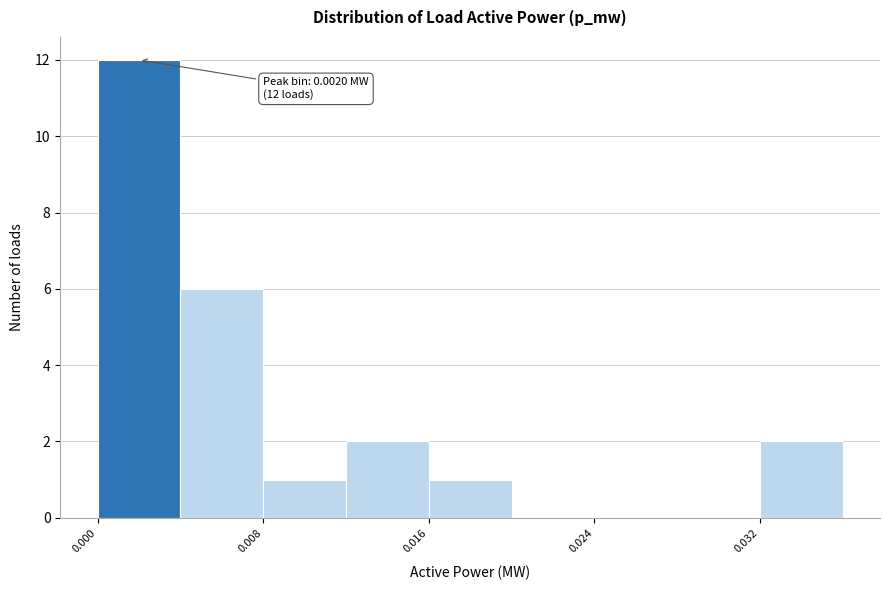

Over which range of the x-axis is the bar tallest?

0.000 to 0.004